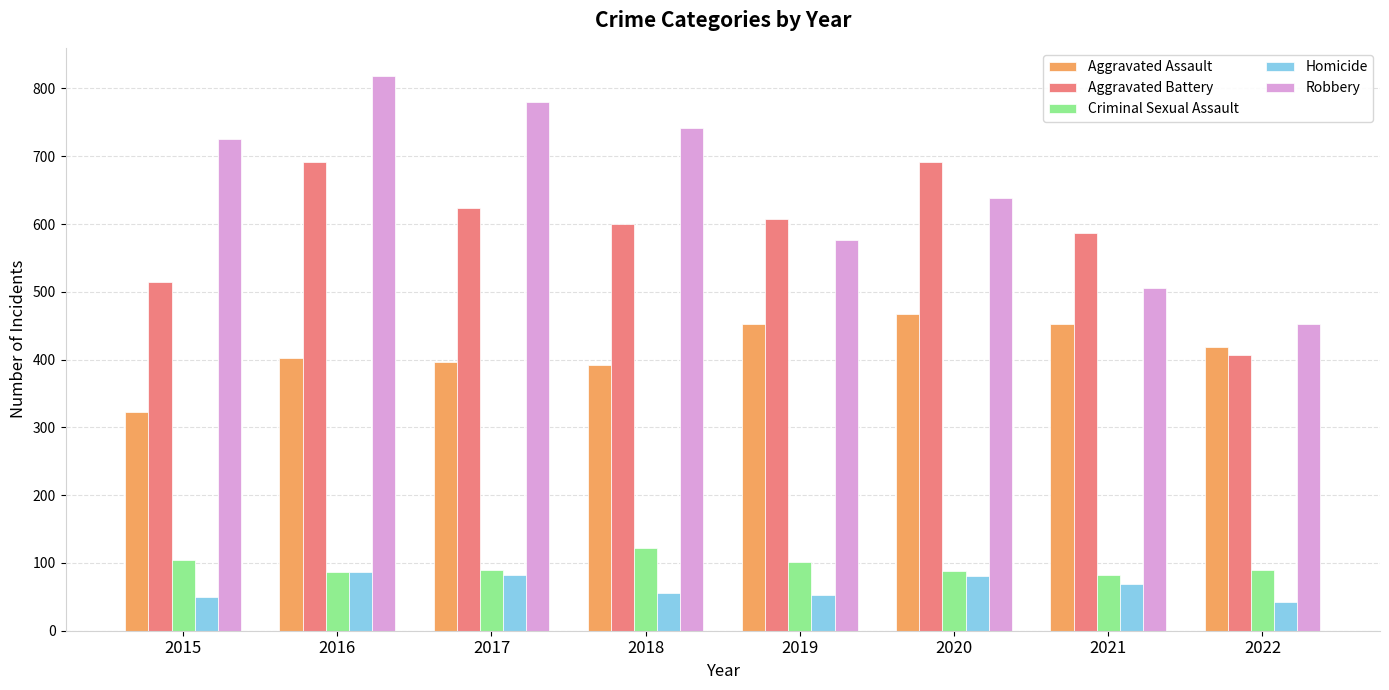

What is the value of the Aggravated Battery bar at the 7th from the left?

587